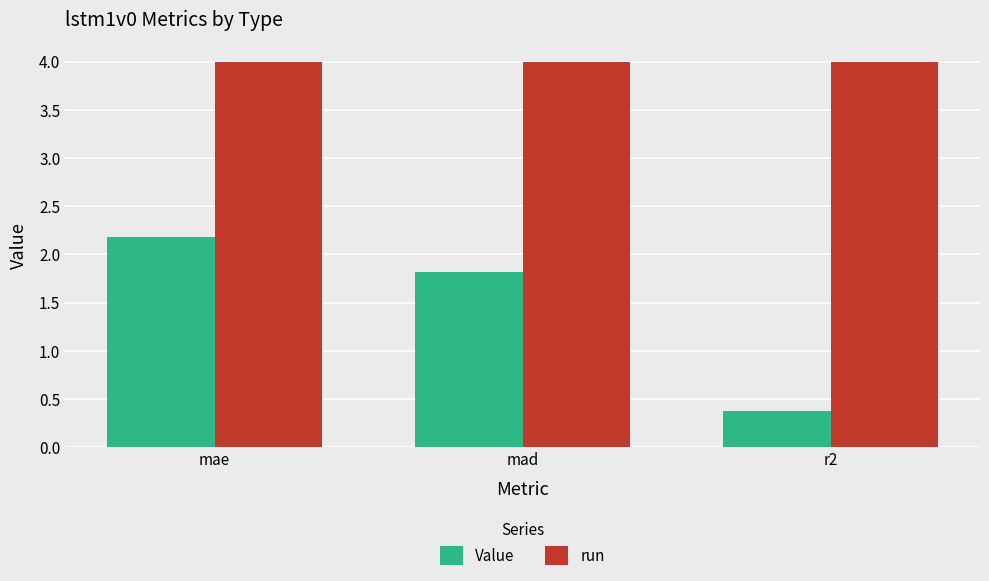

Reading right to left, list all the values displayed in this chart.

Value: r2=0.4	mad=1.8	mae=2.2
run: r2=4.0	mad=4.0	mae=4.0